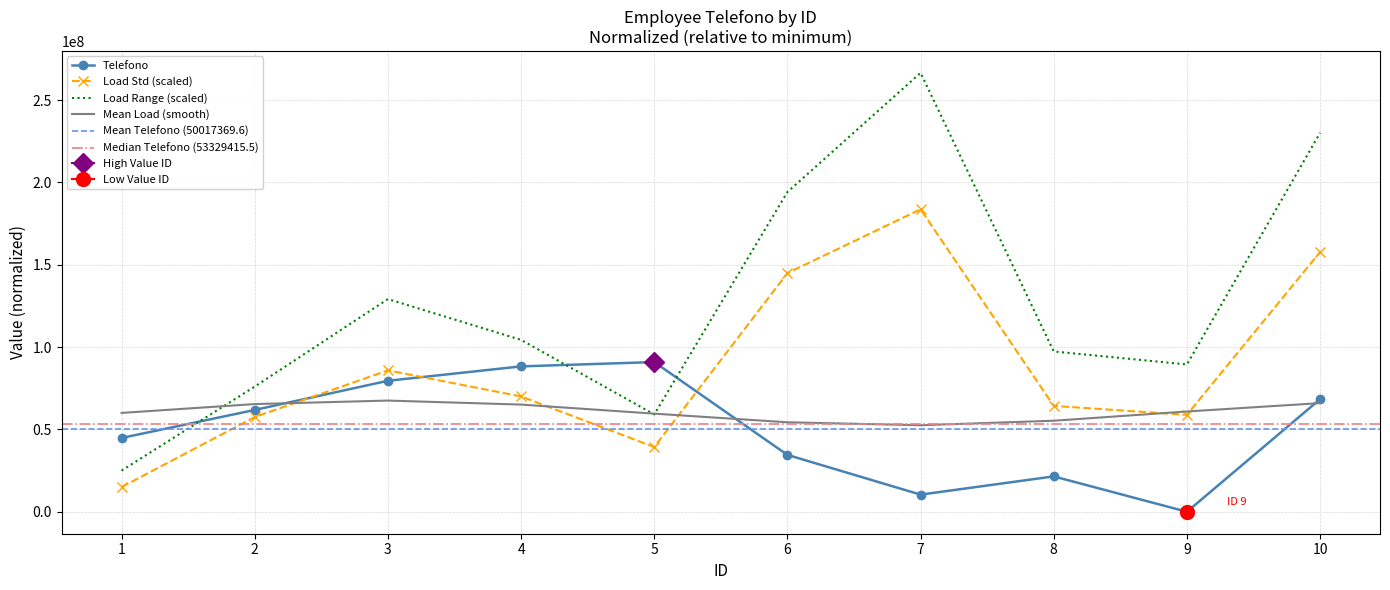

What is the maximum value for Mean Load (smooth)?

67520249.9